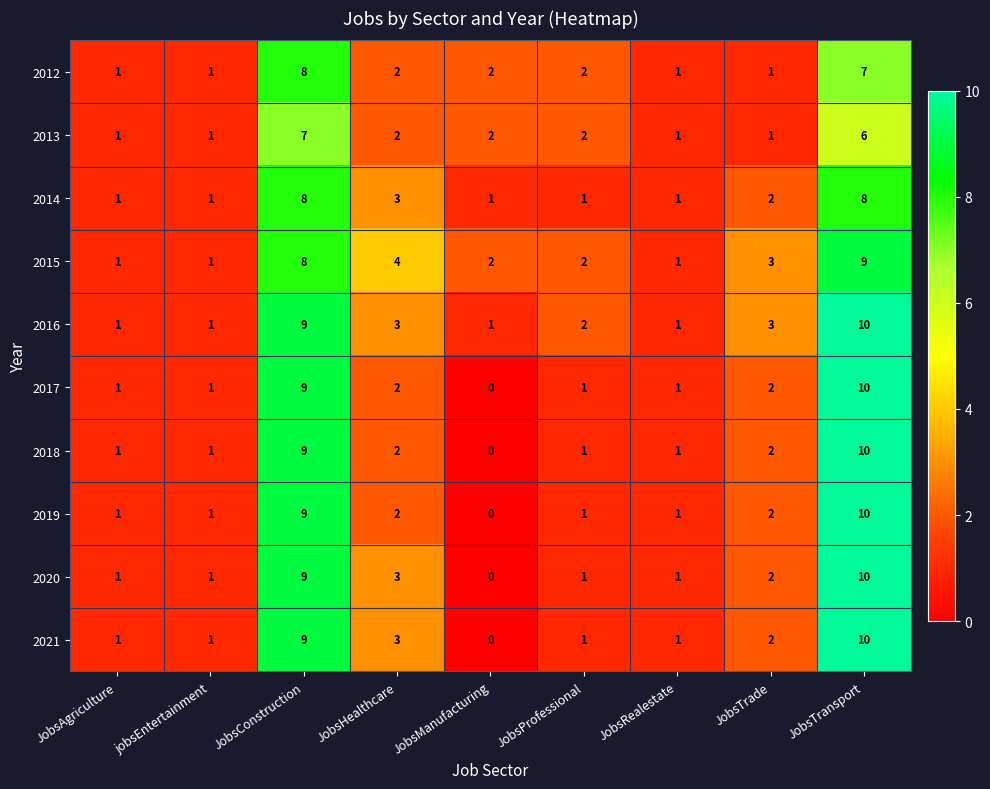

Between JobsAgriculture and JobsHealthcare, which series saw the biggest shift?

2015